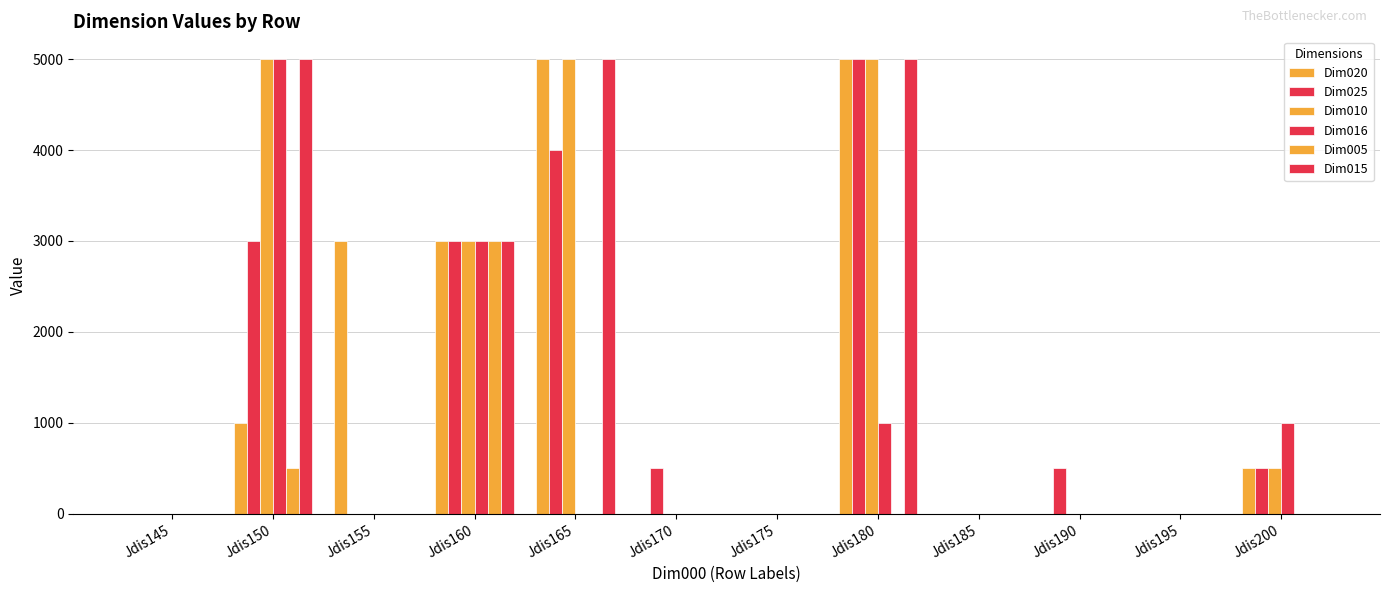

How many categories are shown in the chart?

12